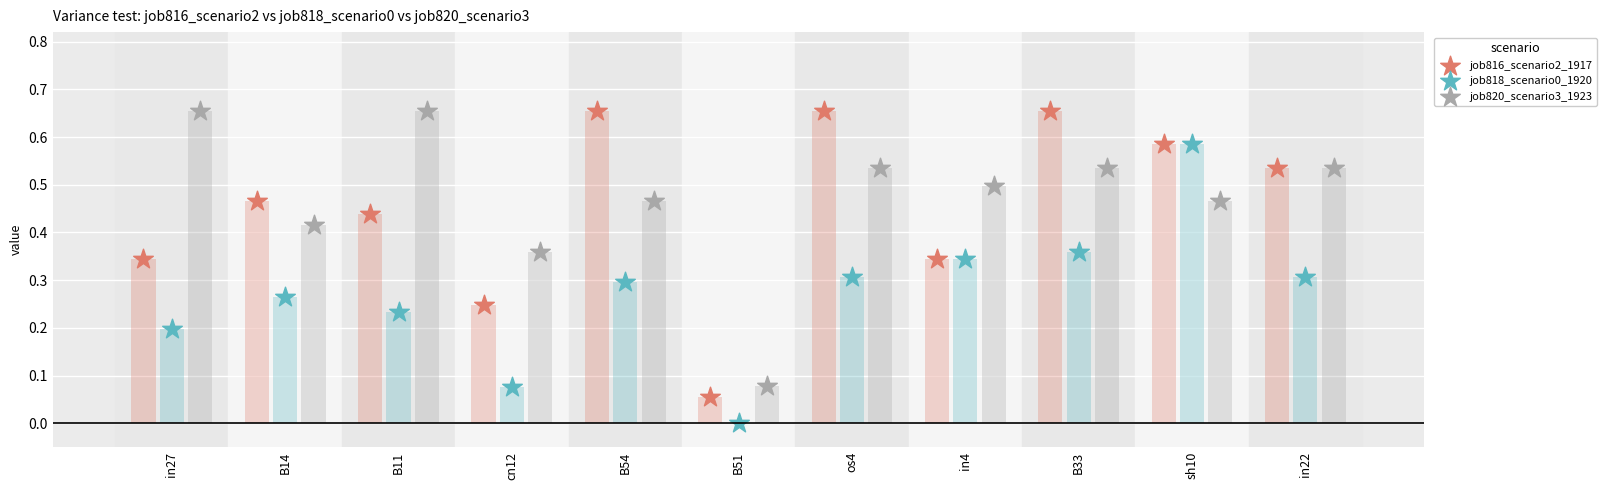

What are all the series names shown in the legend?

job816_scenario2_1917, job818_scenario0_1920, job820_scenario3_1923